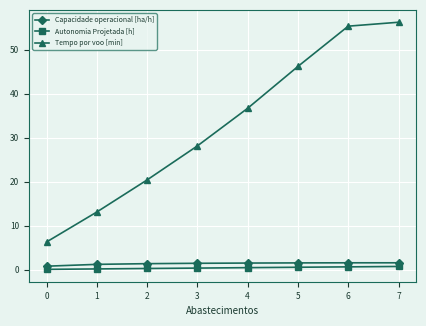

What are all the series names shown in the legend?

Capacidade operacional [ha/h], Autonomia Projetada [h], Tempo por voo [min]